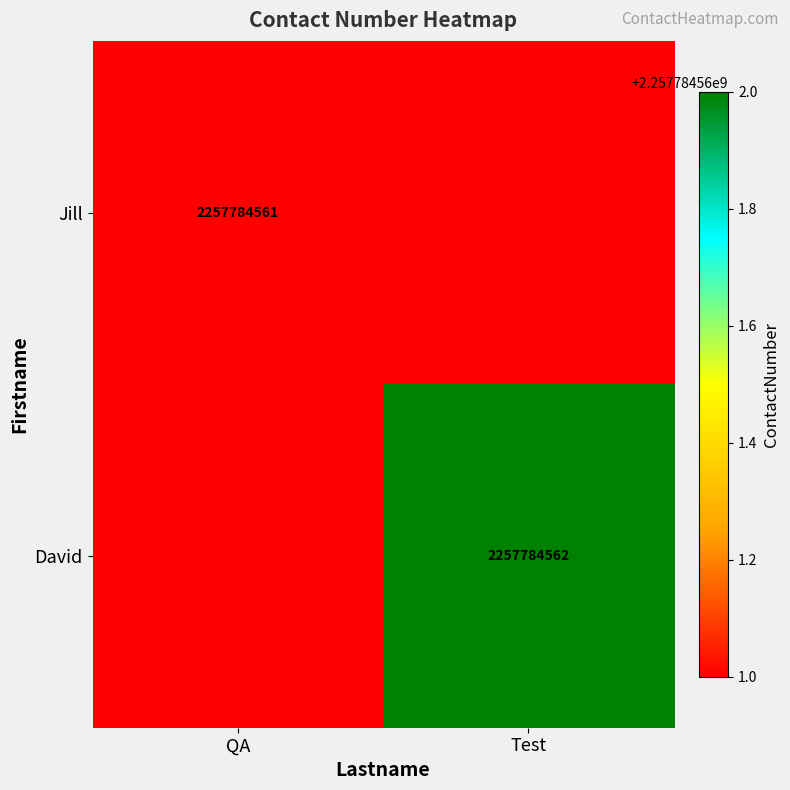

The Jill series shows 3959391060 at QA. True or false?

False